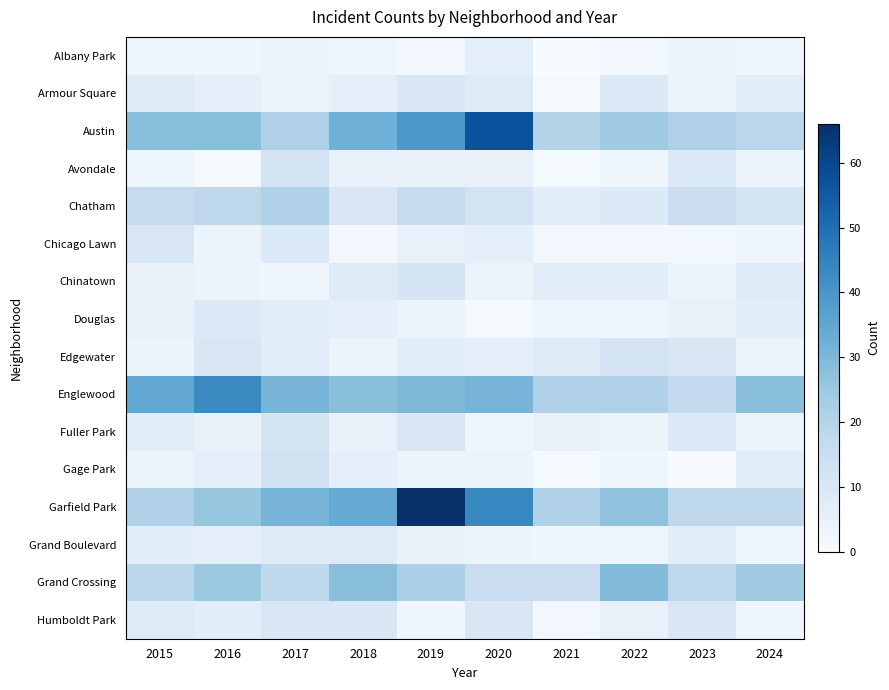

Reading right to left, transcribe all the data shown in this chart.

Albany Park: 2024=3	2023=4	2022=2	2021=0	2020=6	2019=2	2018=3	2017=4	2016=3	2015=3
Armour Square: 2024=7	2023=4	2022=9	2021=1	2020=8	2019=10	2018=6	2017=4	2016=6	2015=8
Austin: 2024=19	2023=21	2022=24	2021=20	2020=57	2019=39	2018=32	2017=21	2016=28	2015=28
Avondale: 2024=4	2023=9	2022=3	2021=1	2020=5	2019=5	2018=5	2017=12	2016=1	2015=3
Chatham: 2024=11	2023=15	2022=9	2021=7	2020=12	2019=16	2018=10	2017=21	2016=18	2015=16
Chicago Lawn: 2024=3	2023=2	2022=2	2021=2	2020=6	2019=5	2018=2	2017=9	2016=4	2015=10
Chinatown: 2024=8	2023=4	2022=7	2021=7	2020=4	2019=11	2018=8	2017=3	2016=4	2015=5
Douglas: 2024=7	2023=5	2022=3	2021=3	2020=1	2019=4	2018=6	2017=7	2016=9	2015=5
Edgewater: 2024=4	2023=10	2022=12	2021=8	2020=6	2019=7	2018=4	2017=7	2016=10	2015=4
Englewood: 2024=28	2023=17	2022=21	2021=21	2020=31	2019=30	2018=28	2017=31	2016=43	2015=35
Fuller Park: 2024=4	2023=9	2022=4	2021=5	2020=3	2019=10	2018=5	2017=11	2016=5	2015=7
Gage Park: 2024=7	2023=0	2022=3	2021=1	2020=4	2019=4	2018=6	2017=13	2016=6	2015=4
Garfield Park: 2024=18	2023=18	2022=27	2021=21	2020=44	2019=66	2018=34	2017=31	2016=26	2015=21
Grand Boulevard: 2024=3	2023=7	2022=3	2021=3	2020=4	2019=5	2018=8	2017=8	2016=6	2015=7
Grand Crossing: 2024=24	2023=18	2022=29	2021=15	2020=15	2019=22	2018=28	2017=18	2016=25	2015=19
Humboldt Park: 2024=3	2023=10	2022=5	2021=2	2020=10	2019=3	2018=10	2017=10	2016=7	2015=8